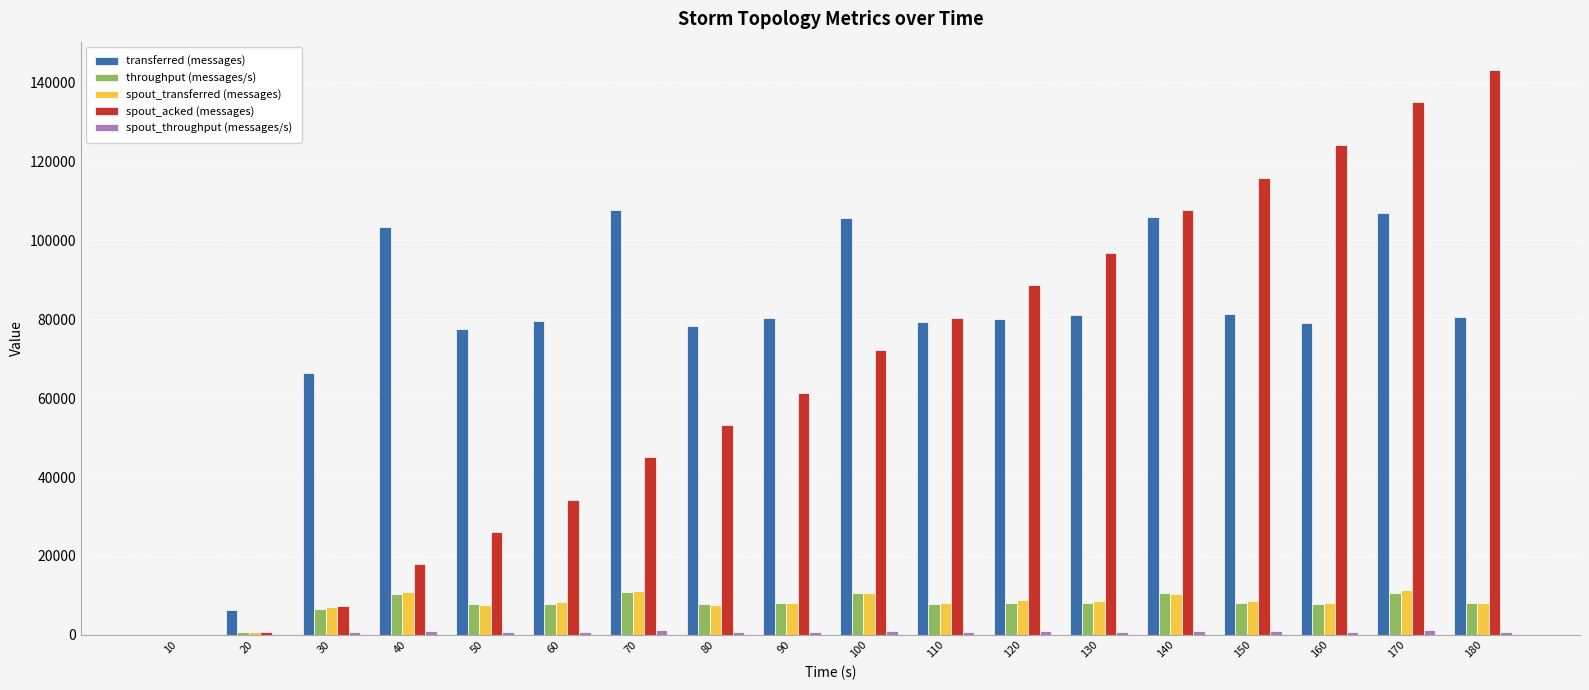

What is the sum of all transferred (messages) values?

1399420